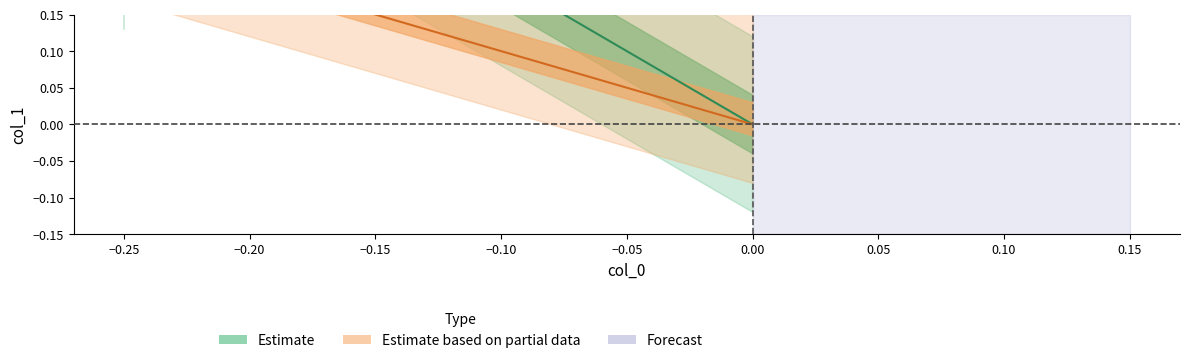

What is the change in value from -0.25 to 0.0?

-0.5